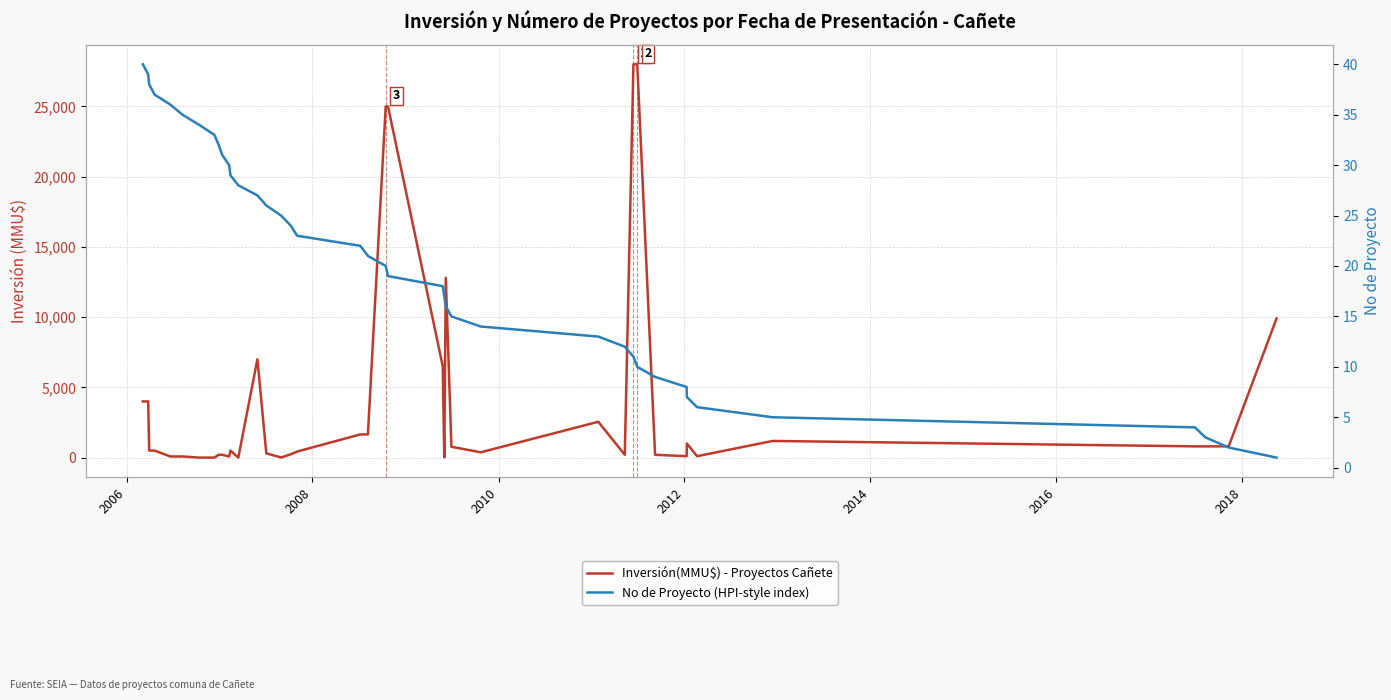

Is this an area chart (filled region under the line)?

No